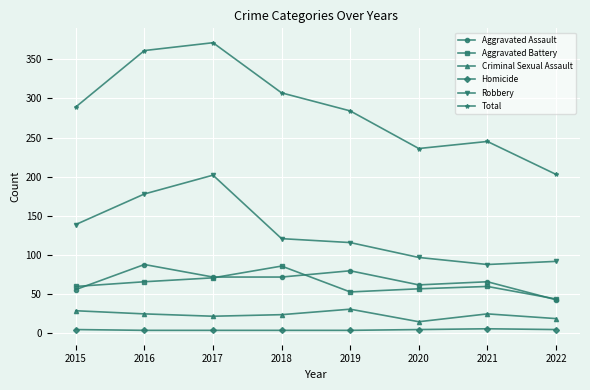

What is the maximum value for Homicide?

6